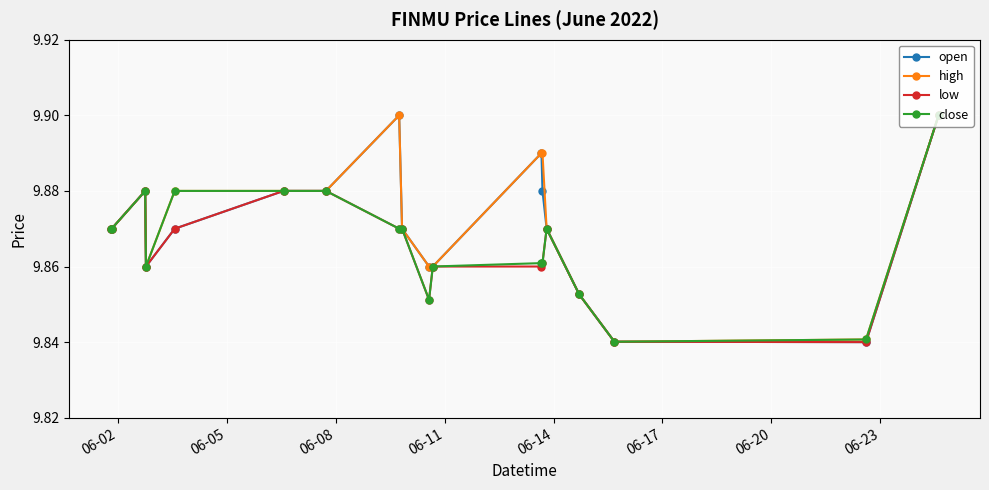

True or false: low has more than 1 interior local peaks.

True